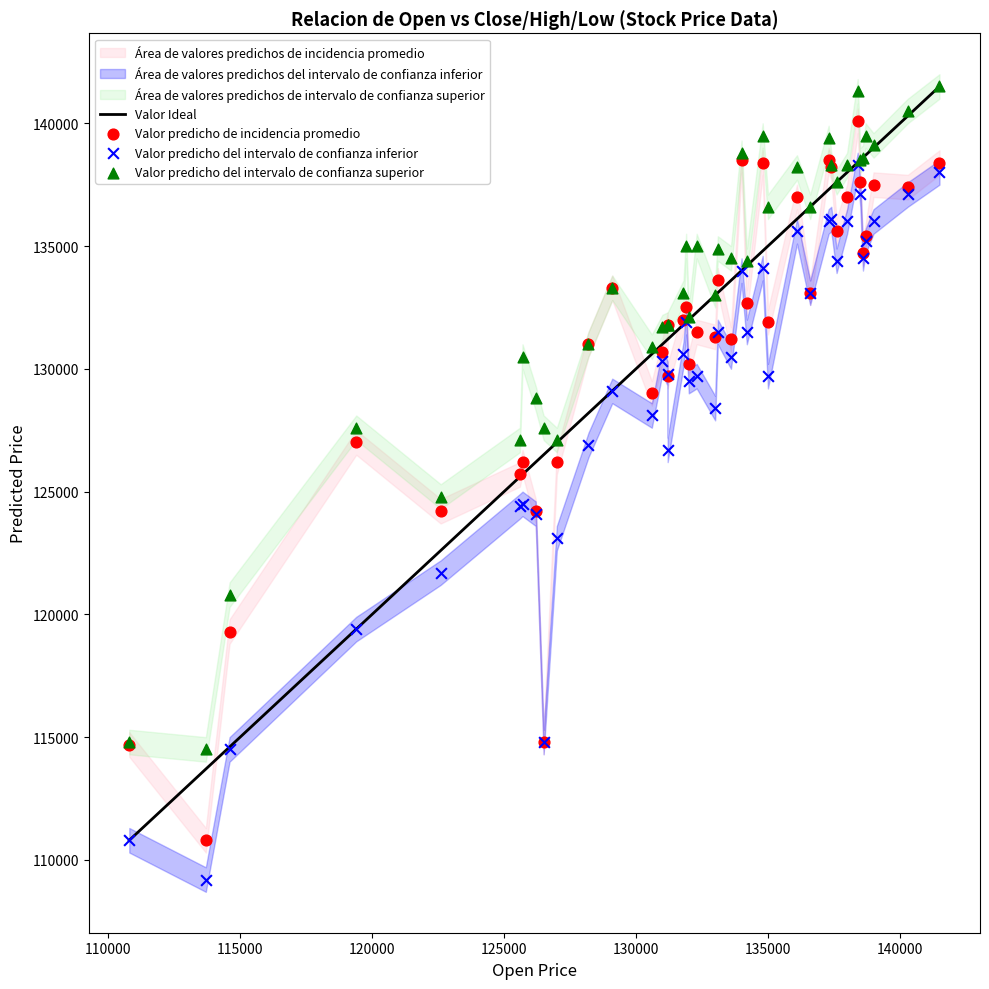

Which series contains the lowest Y value?

Valor predicho del intervalo de confianza inferior